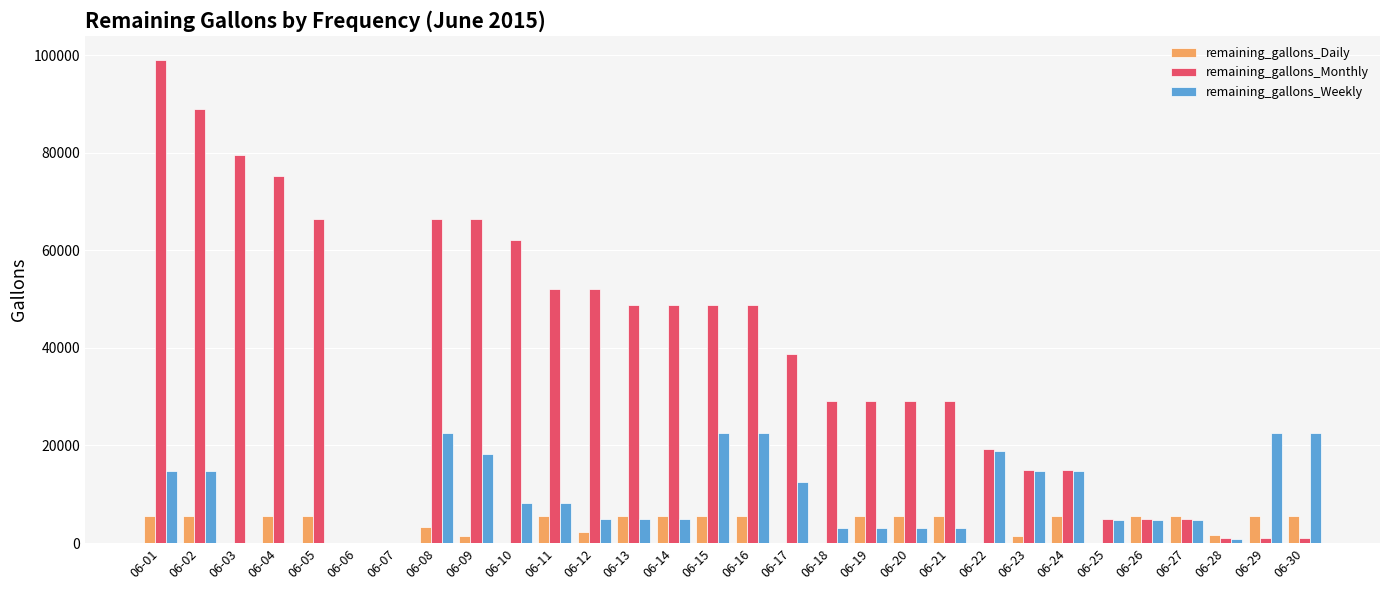

Which series changed the most between 06-05 and 06-24?

remaining_gallons_Monthly